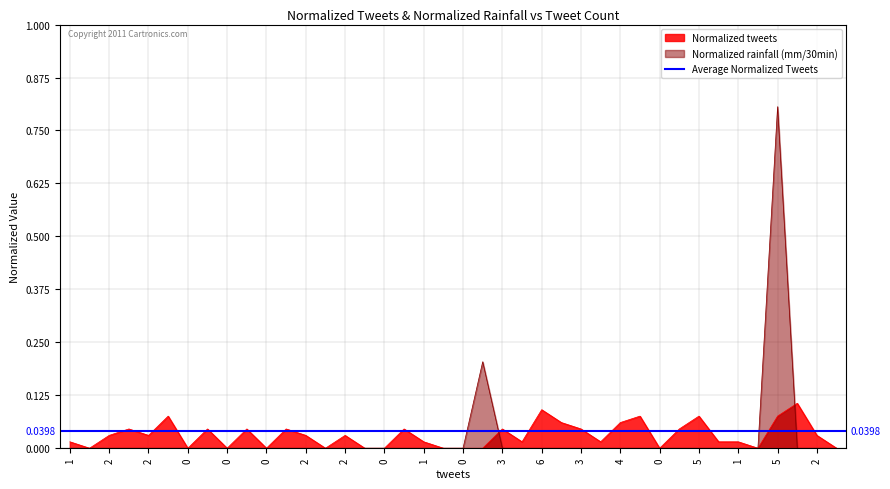

List the series in order of their peak value, highest first.

Normalized rainfall (mm/30min), Normalized tweets